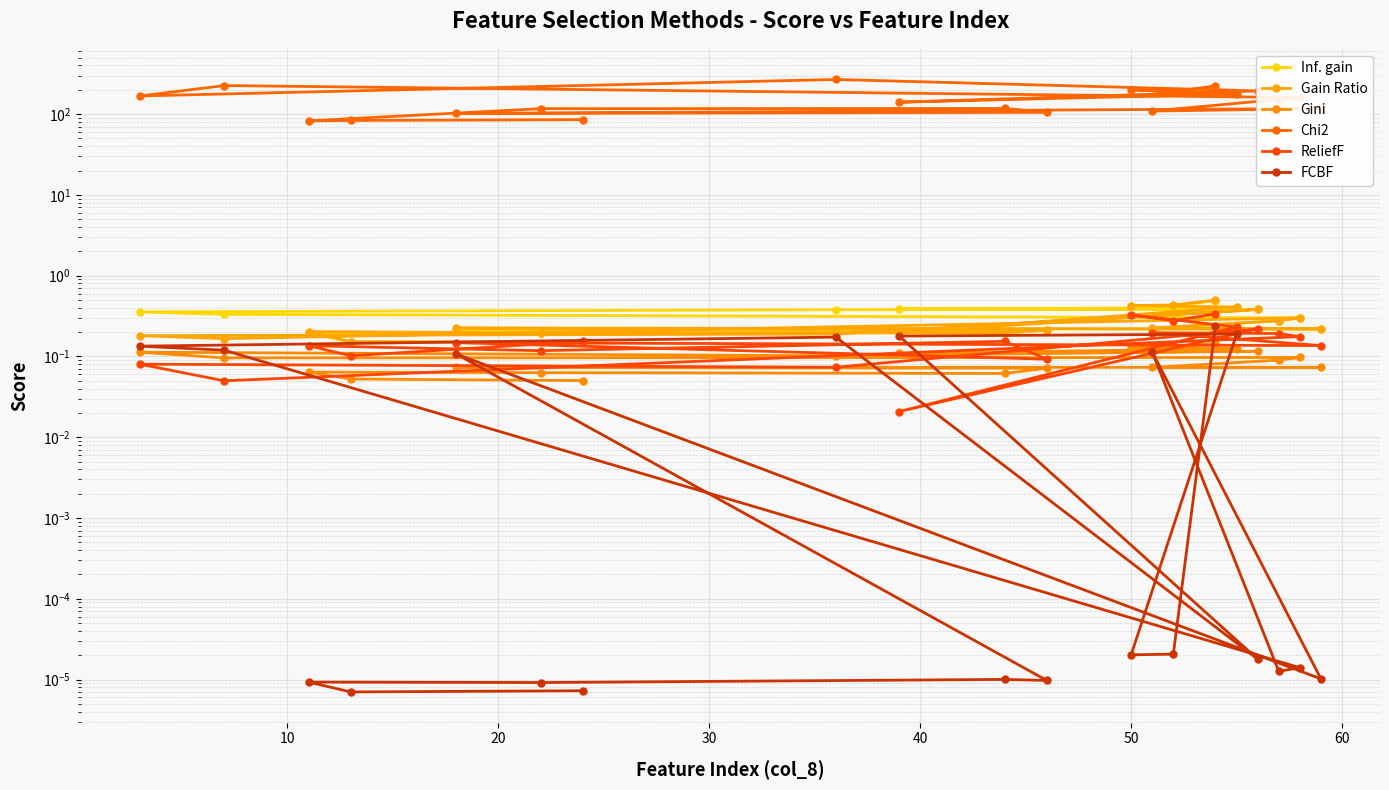

How many lines are shown in the chart?

6